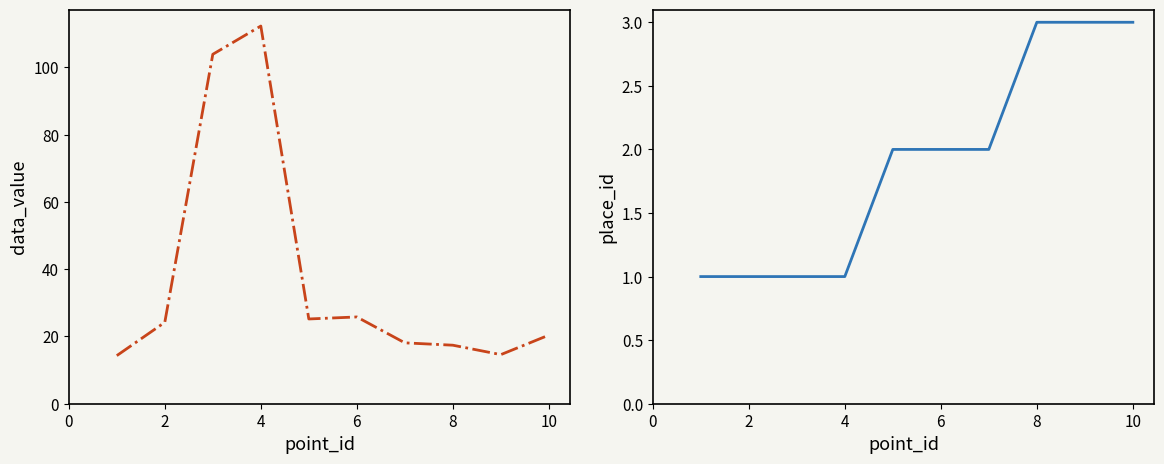

What is the average value of the place_id series?

1.9